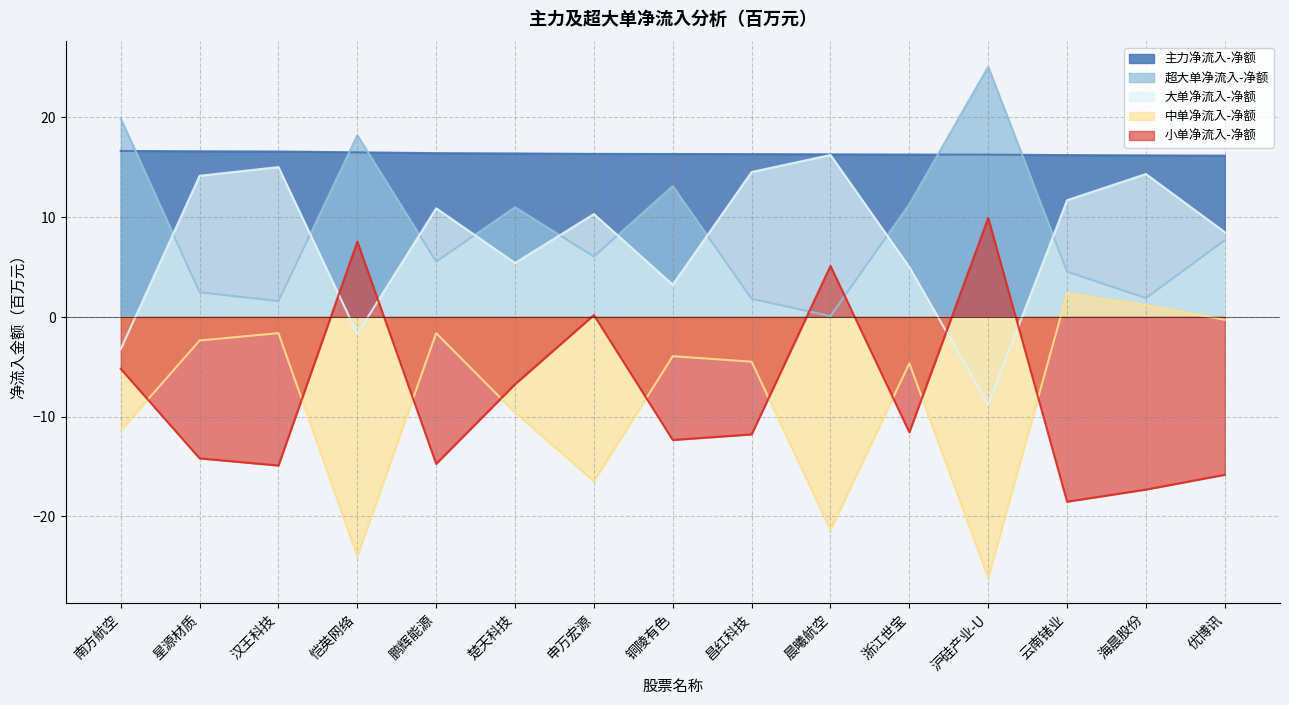

What value does the 中单净流入-净额 series have at 浙江世宝?

-4.7